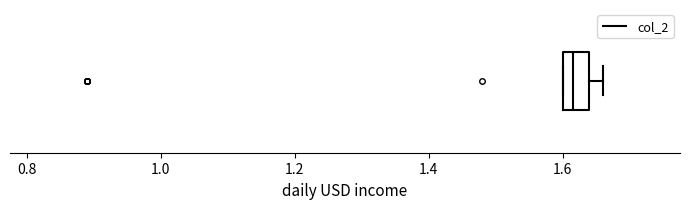

Where is the left edge of the box on the x-axis? The values are not printed on the chart, so give them approximately, as read against the axis.

1.60